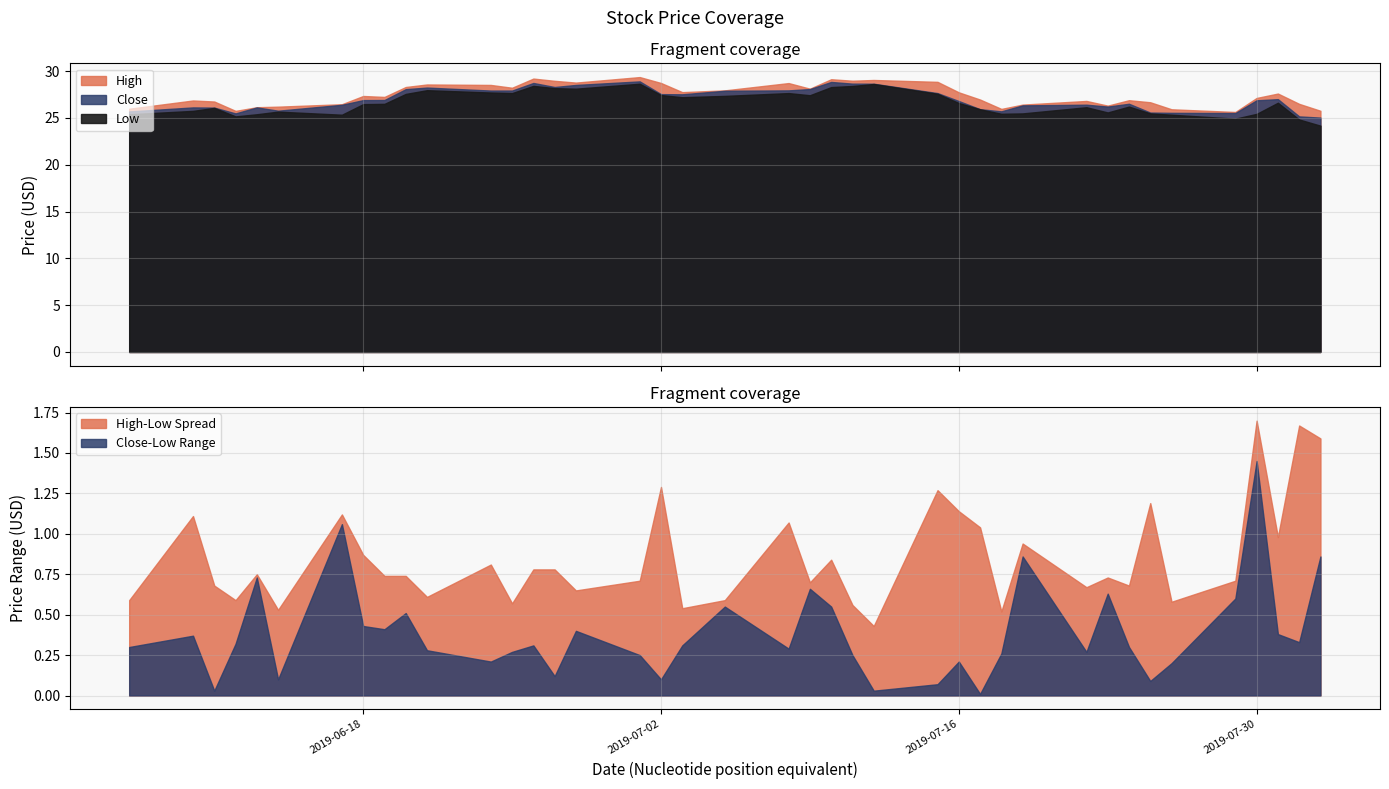

What is the label of the 9th point from the left?

2019-06-19